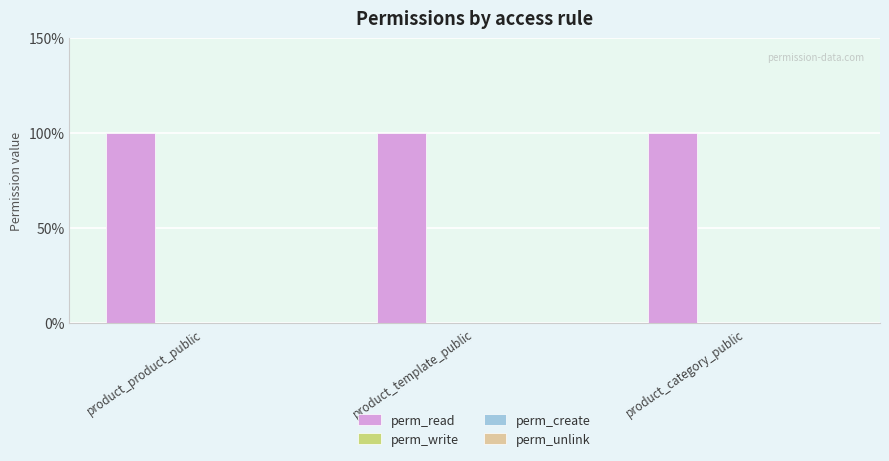

Between product_product_public and product_template_public, which series saw the biggest shift?

perm_read